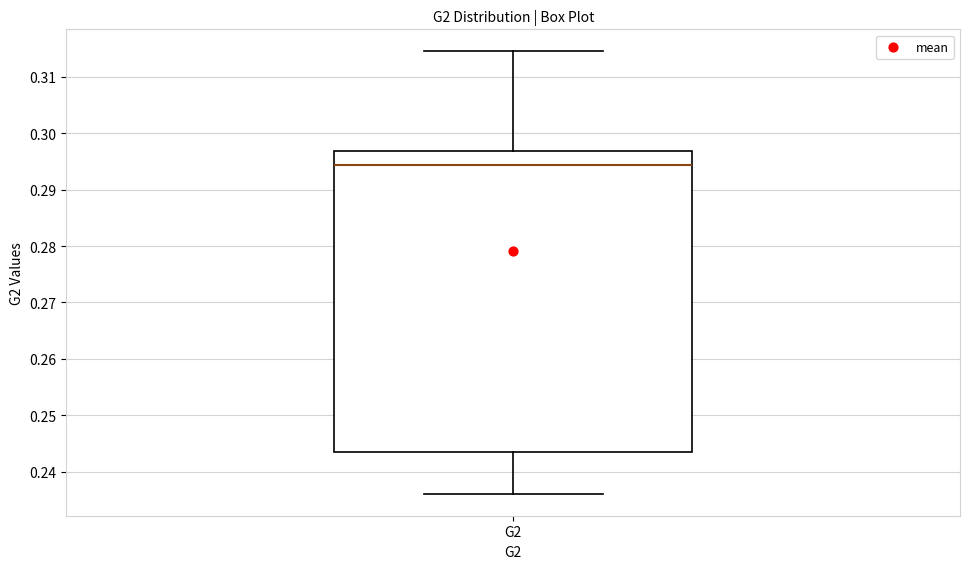

Transcribe this box plot: give where the median line is, the range the box spans, and where the two whiskers end, as read against the y-axis. The values are not printed on the chart, so give them approximately, as read against the axis.

median 0.294, box 0.244 to 0.297, whiskers 0.236 to 0.315